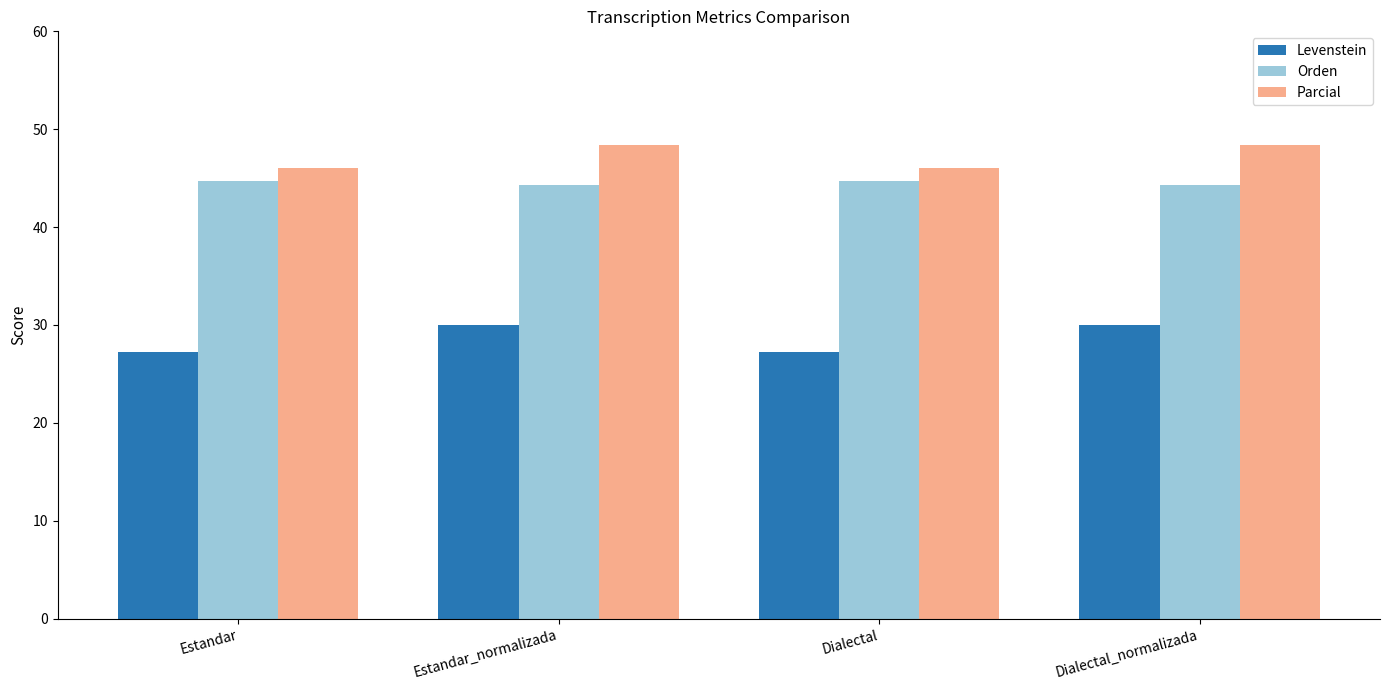

What is the smallest value displayed?

27.2